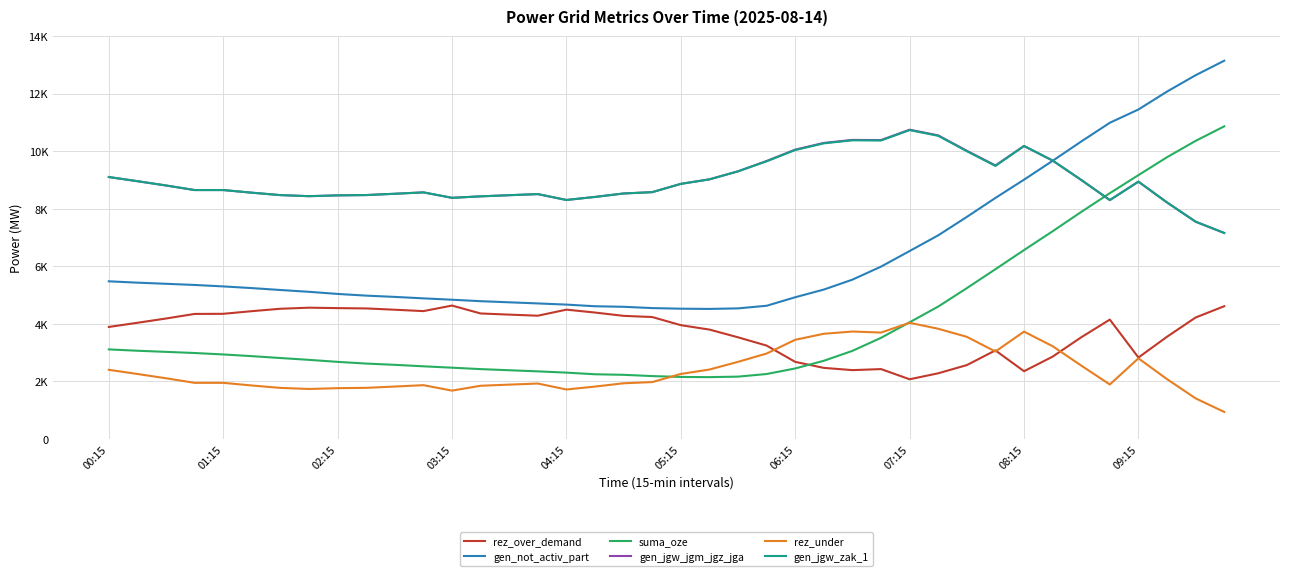

What are all the series names shown in the legend?

rez_over_demand, gen_not_activ_part, suma_oze, gen_jgw_jgm_jgz_jga, rez_under, gen_jgw_zak_1